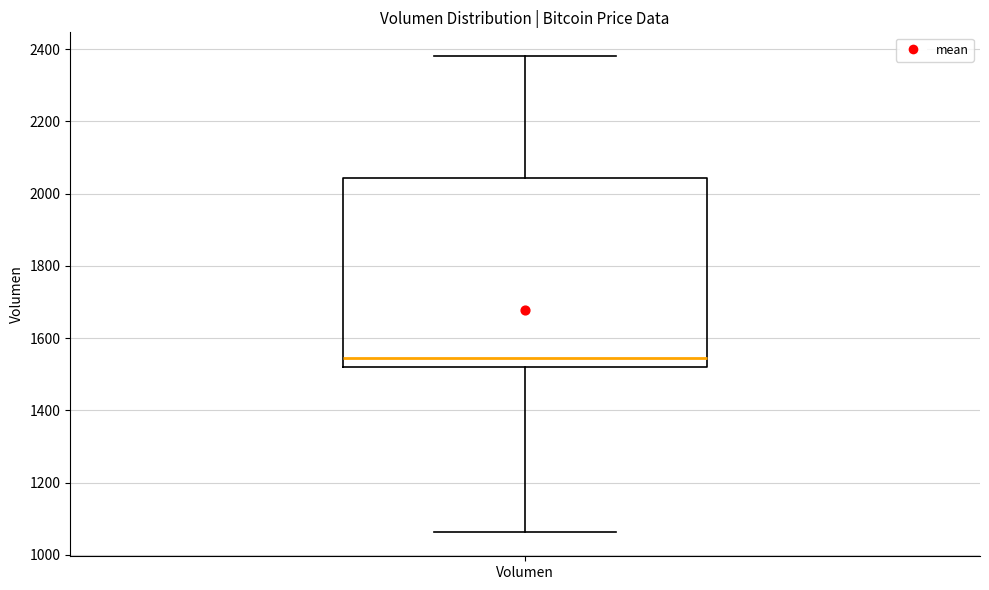

Transcribe this box plot: give where the median line is, the range the box spans, and where the two whiskers end, as read against the y-axis. The values are not printed on the chart, so give them approximately, as read against the axis.

median 1540, box 1520 to 2040, whiskers 1060 to 2380